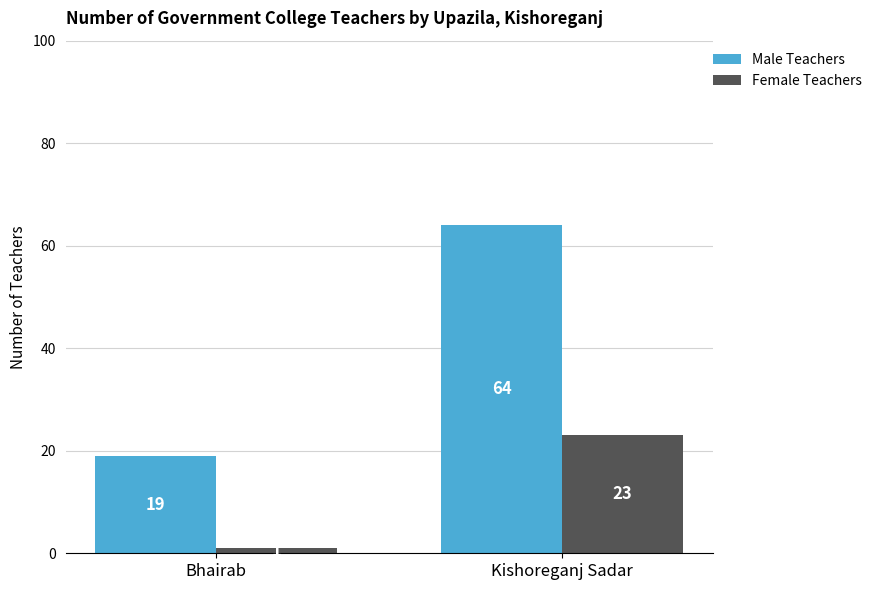

Reading right to left, extract all data points from this chart.

Male Teachers: Kishoreganj Sadar=64	Bhairab=19
Female Teachers: Kishoreganj Sadar=23	Bhairab=1